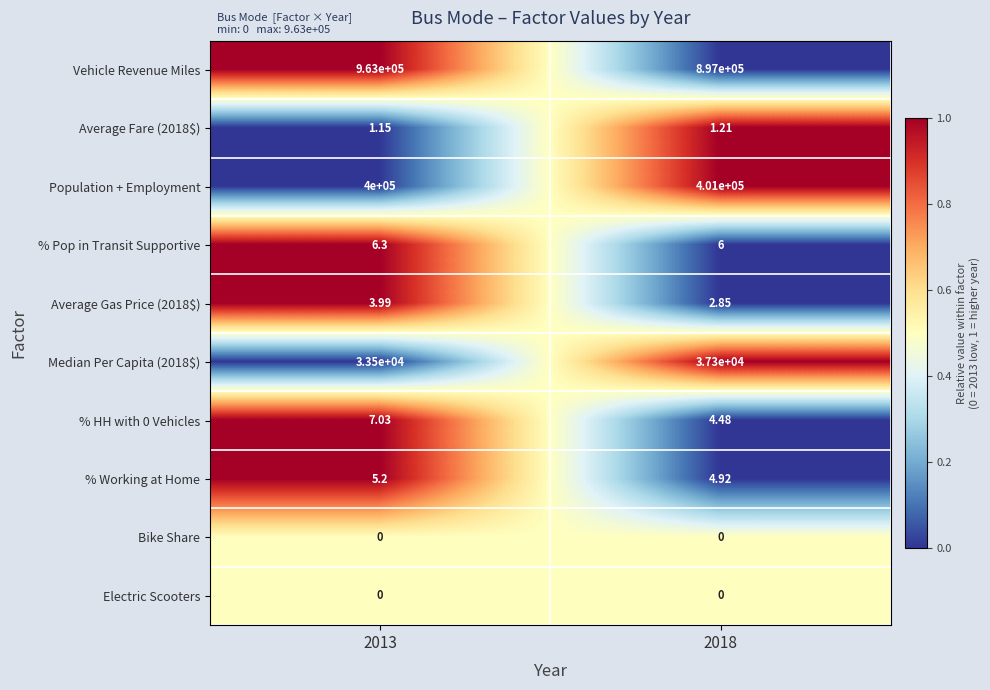

Which series has the largest total across all categories?

Vehicle Revenue Miles